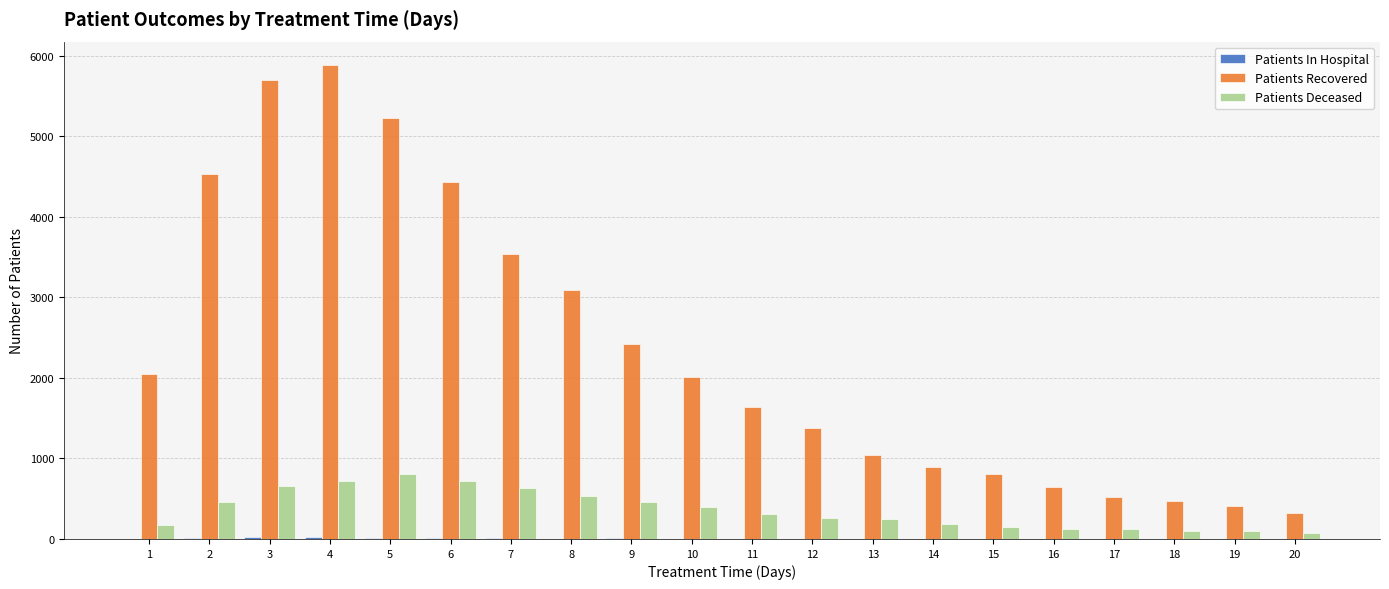

What is the highest value of the Patients Recovered series?

5884